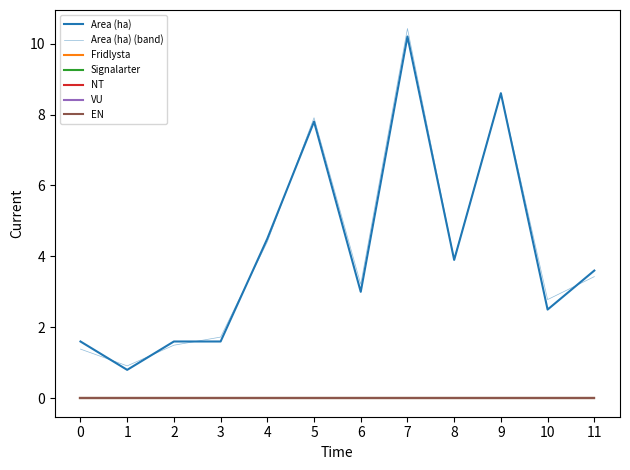

Which series has the largest total across all categories?

Area (ha)